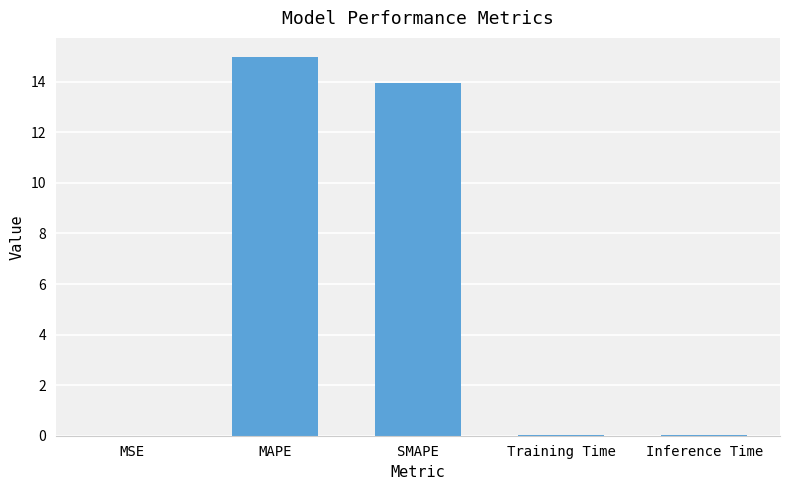

Is it true that the value at MAPE is 6.5?

False